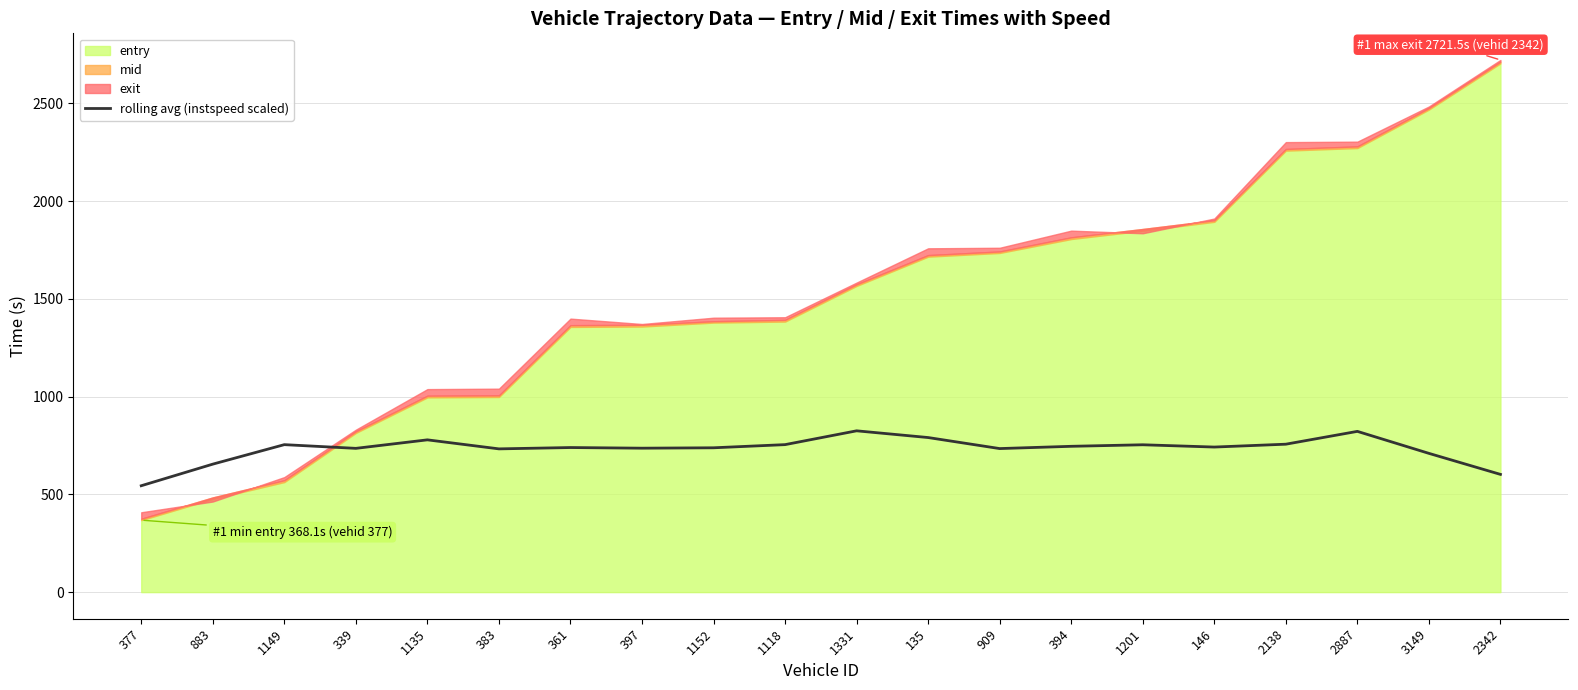

What is the ratio of the value at 1201 to the value at 394?

1.0